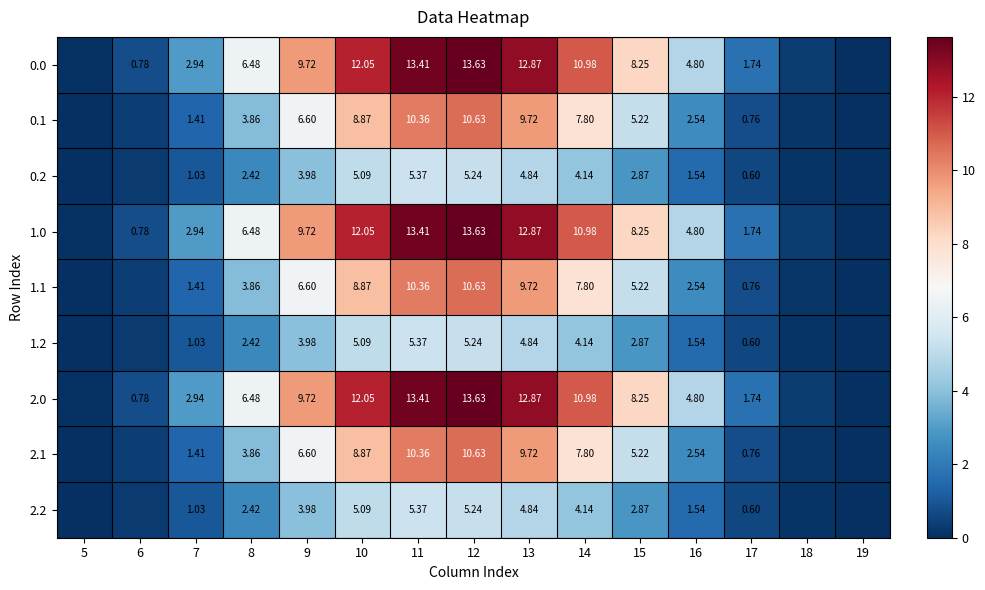

Where is 0.2 nearest to the value 2?

8